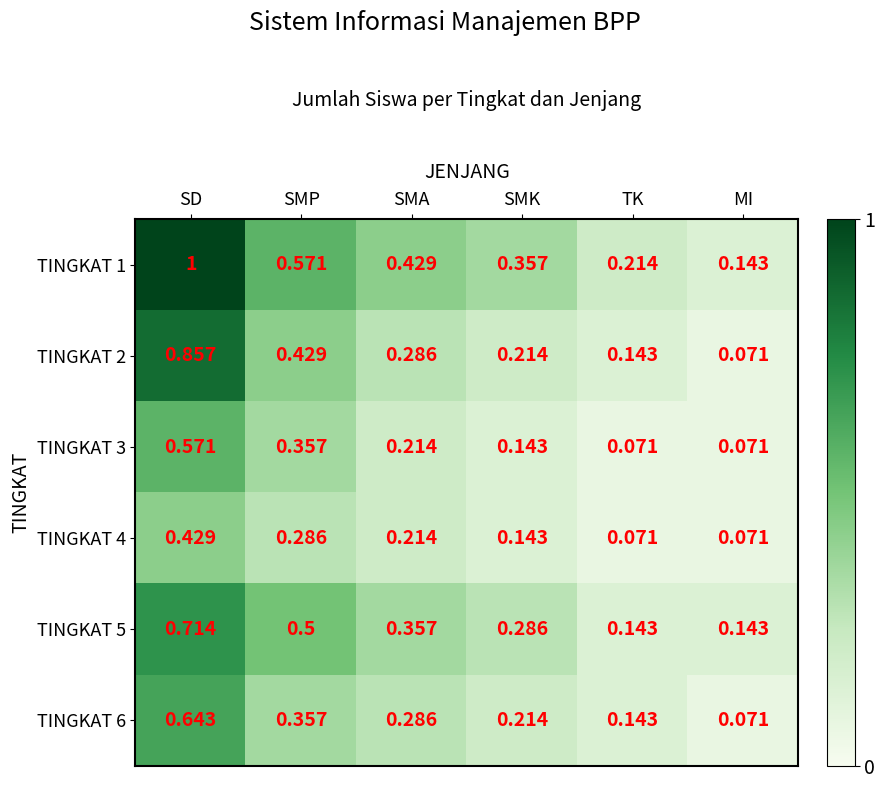

Which category has the lowest value in the TINGKAT 1 series?

MI